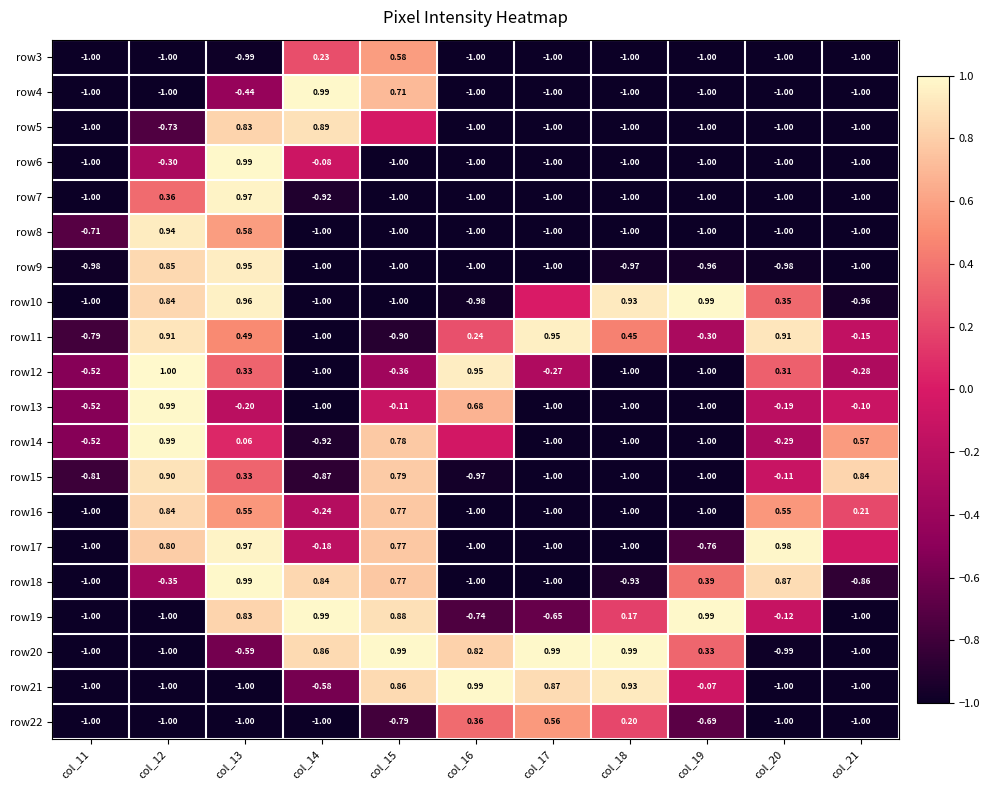

Is the value of row15 at col_14 greater than the value of row16 at col_16?

Yes